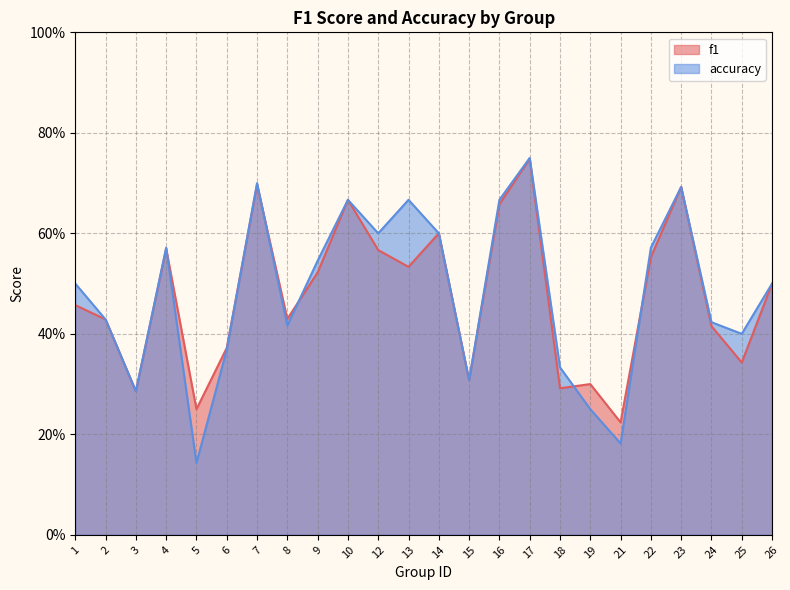

Where is the first local maximum for f1?

4